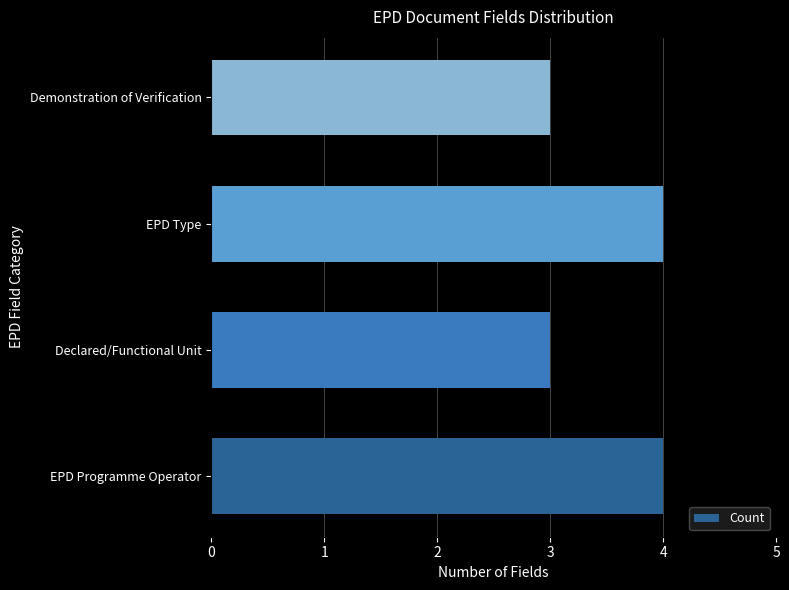

What is the average value?

4